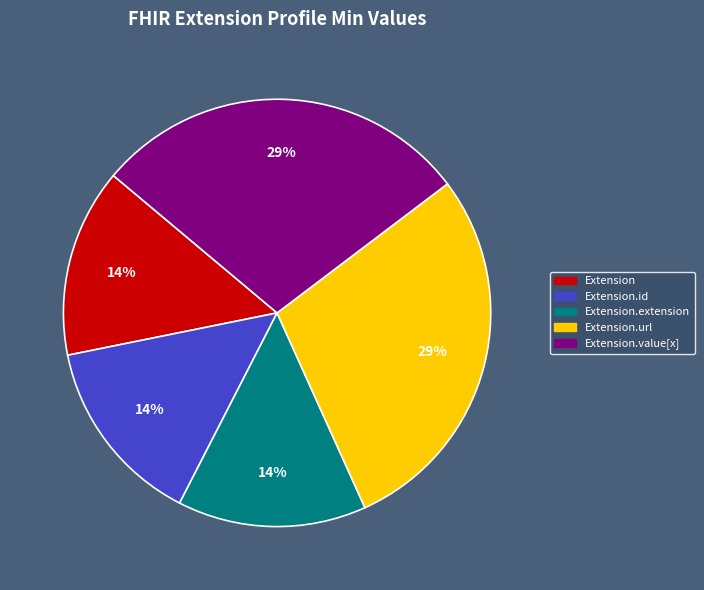

Count the number of slices in the pie.

5